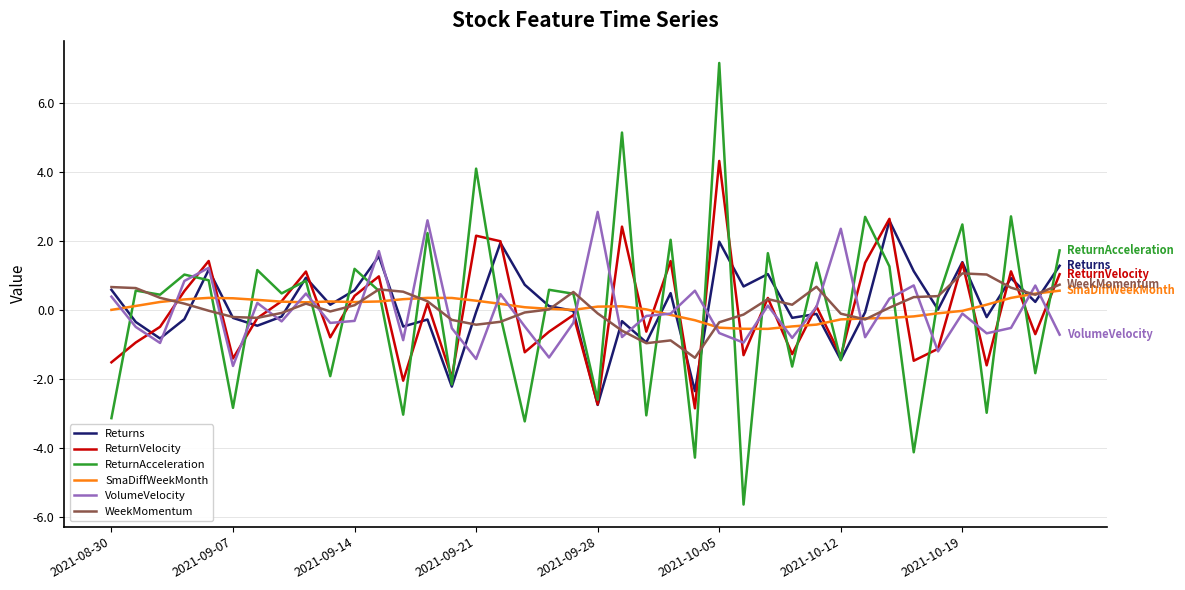

What is the lowest value of the VolumeVelocity series?

-1.6